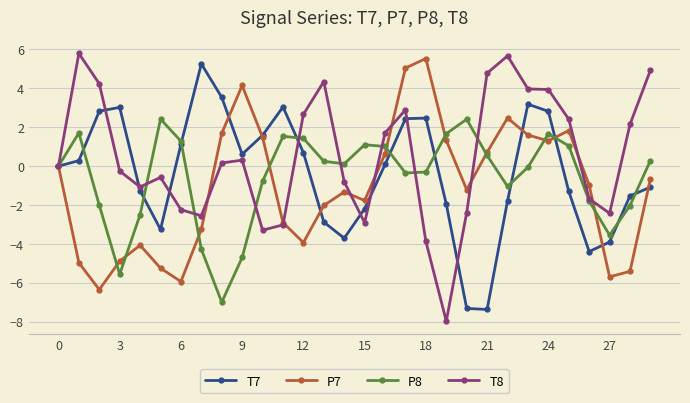

Which series has the largest total across all categories?

T8